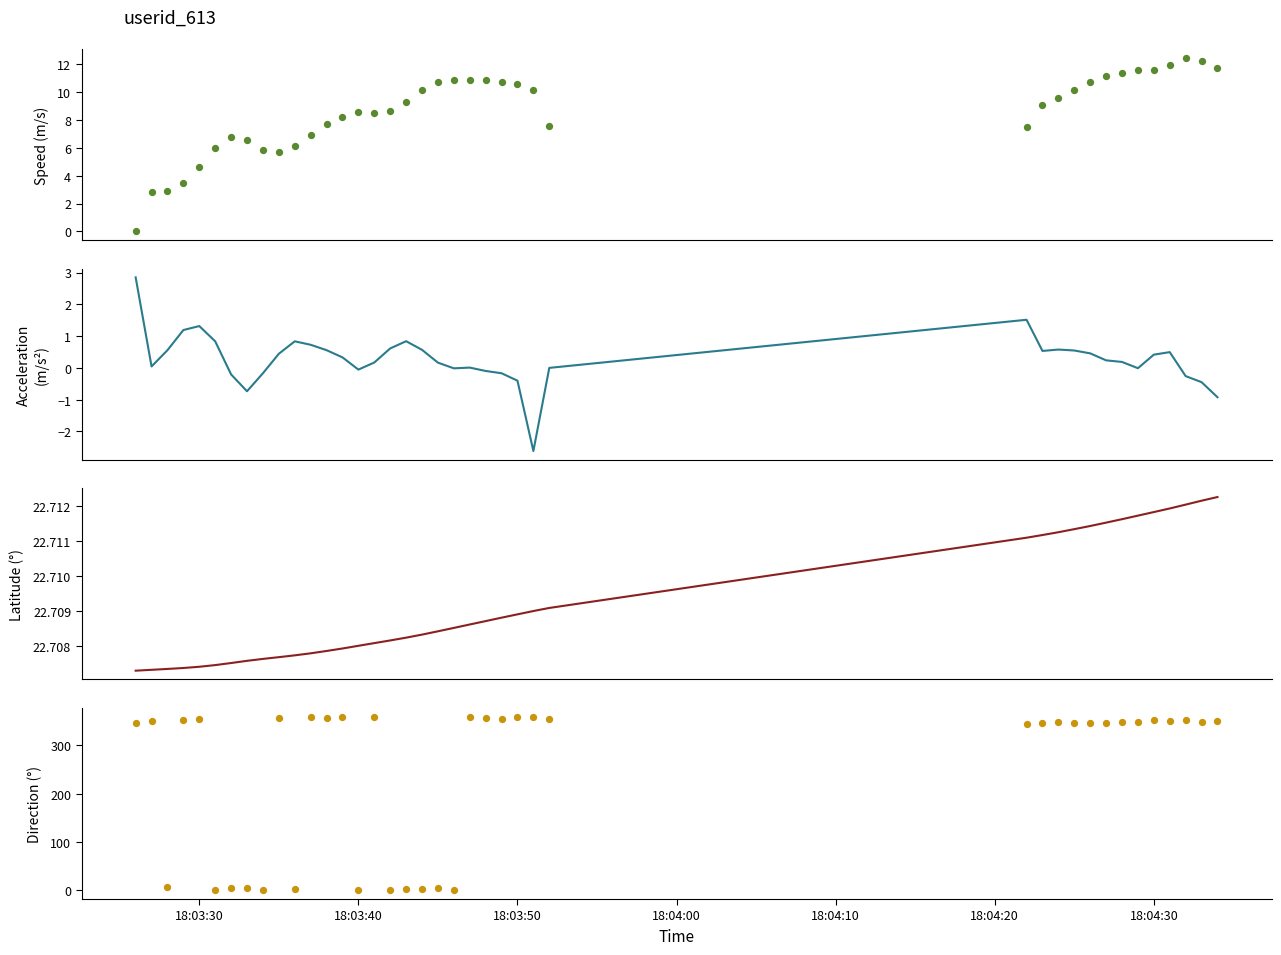

At how many categories does at least one series exceed 106?

28